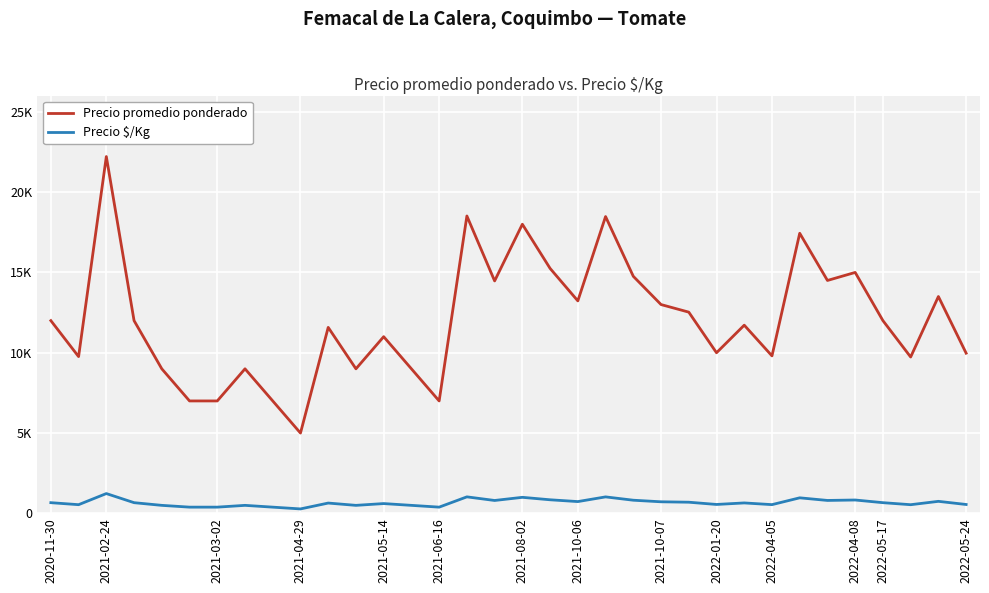

What is the maximum value shown in the chart?

22214